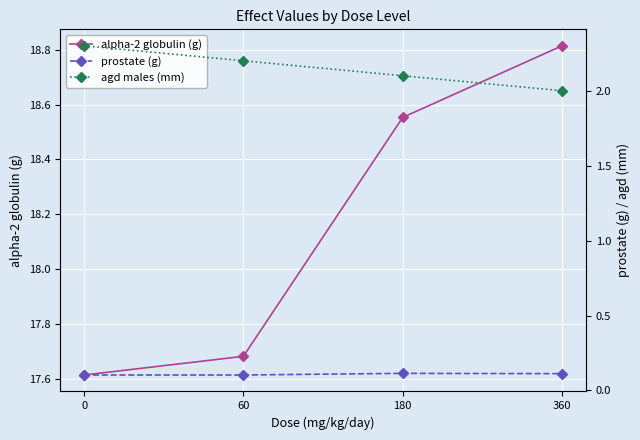

At which label does prostate (g) reach its peak?

180